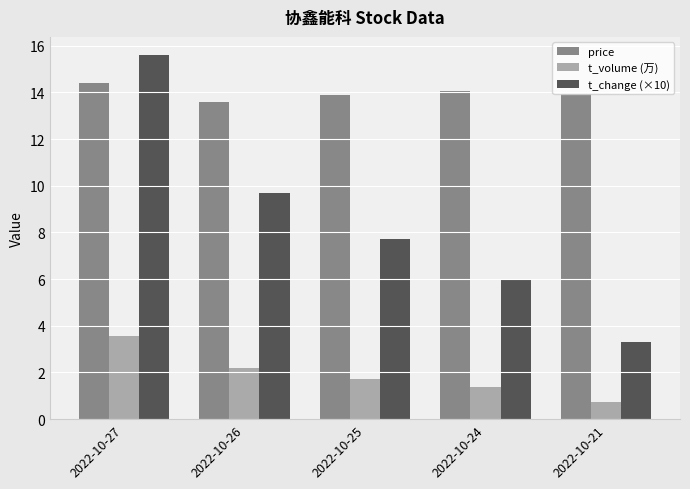

What is the lowest value of the t_volume (万) series?

0.8